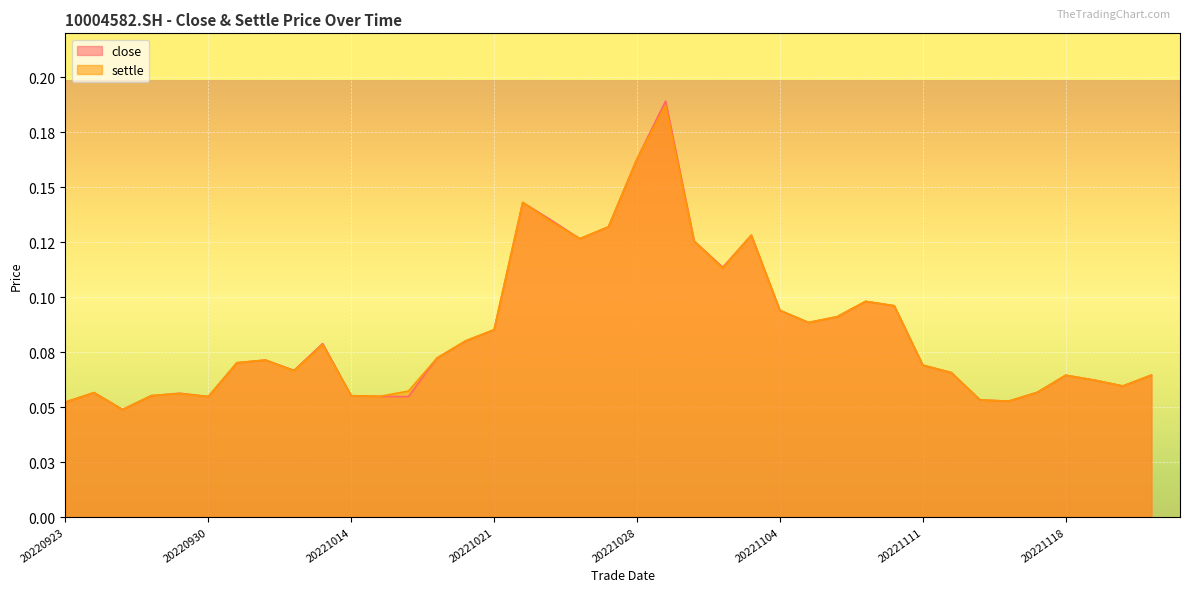

Reading left to right, transcribe all the data shown in this chart.

close: 0.1	0.1	0.0	0.1	0.1	0.1	0.1	0.1	0.1	0.1	0.1	0.1	0.1	0.1	0.1	0.1	0.1	0.1	0.1	0.1	0.2	0.2	0.1	0.1	0.1	0.1	0.1	0.1	0.1	0.1	0.1	0.1	0.1	0.1	0.1	0.1	0.1	0.1	0.1
settle: 0.1	0.1	0.0	0.1	0.1	0.1	0.1	0.1	0.1	0.1	0.1	0.1	0.1	0.1	0.1	0.1	0.1	0.1	0.1	0.1	0.2	0.2	0.1	0.1	0.1	0.1	0.1	0.1	0.1	0.1	0.1	0.1	0.1	0.1	0.1	0.1	0.1	0.1	0.1